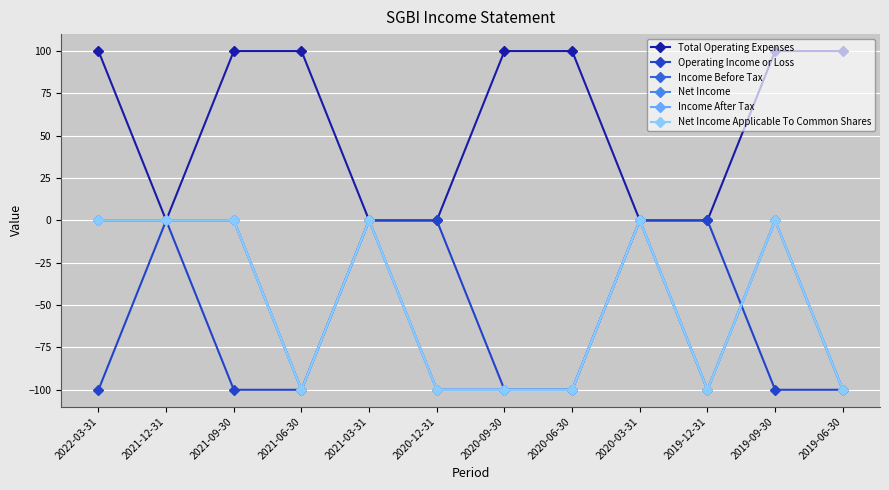

Does the chart have visible grid lines?

Yes